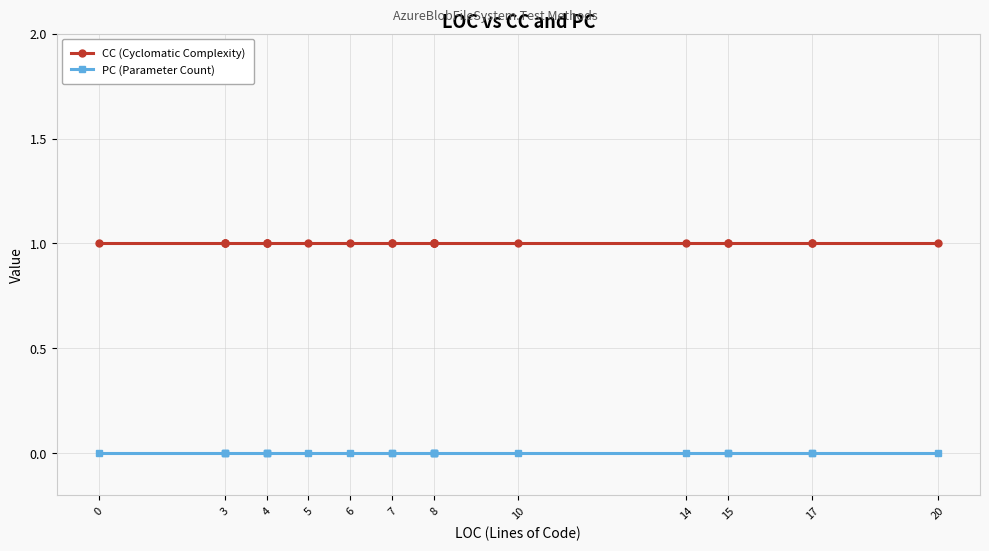

Which series changed the most between 0 and 15?

CC (Cyclomatic Complexity)